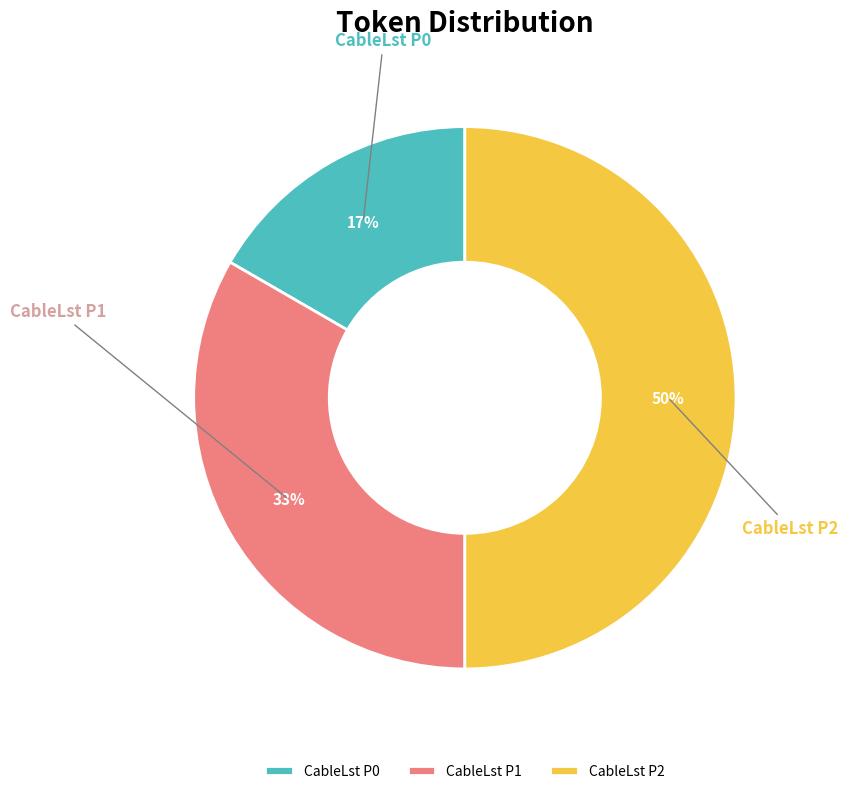

To the nearest percent, what percentage of the pie is CableLst P0?

17%